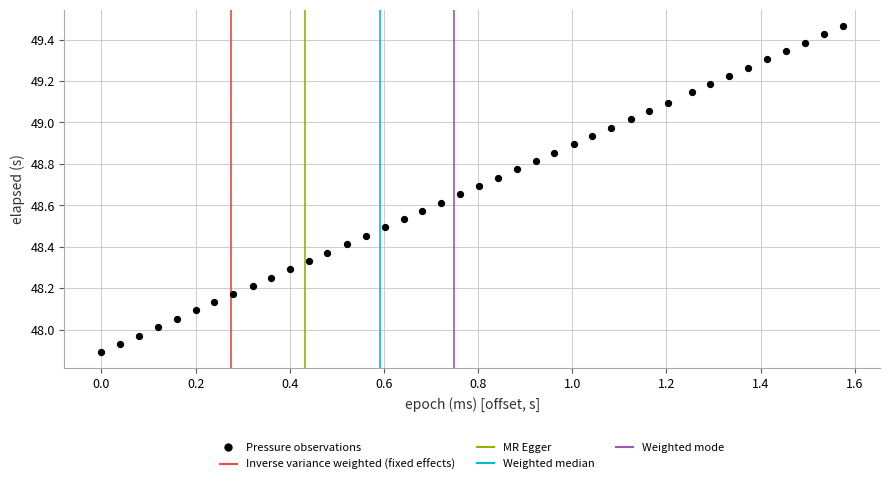

What is the range of X values (max minus min)?

1.6